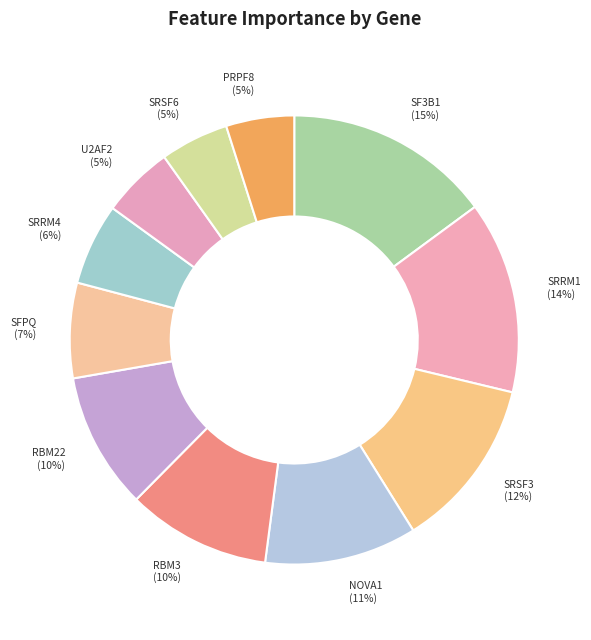

To the nearest percent, what is the average slice percentage?

9%